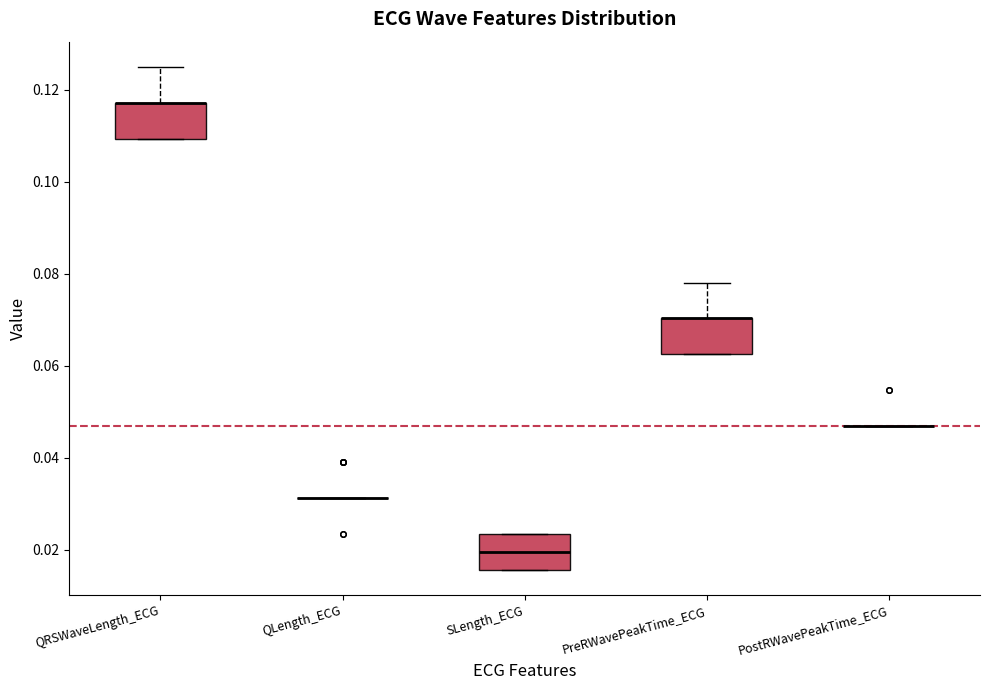

Reading left to right, read every box against the y-axis: the position of its median line, the range the box covers, and the ends of its whiskers. The values are not printed on the chart, so give them approximately, as read against the axis.

QRSWaveLength_ECG: median 0.118 (drawn on the box's upper edge), box 0.110 to 0.118, whiskers 0.110 to 0.126
QLength_ECG: box collapsed to a line at 0.032, whiskers 0.032 to 0.032
SLength_ECG: median 0.020, box 0.016 to 0.024, whiskers 0.016 to 0.024
PreRWavePeakTime_ECG: median 0.070 (drawn on the box's upper edge), box 0.062 to 0.070, whiskers 0.062 to 0.078
PostRWavePeakTime_ECG: box collapsed to a line at 0.046, whiskers 0.046 to 0.046